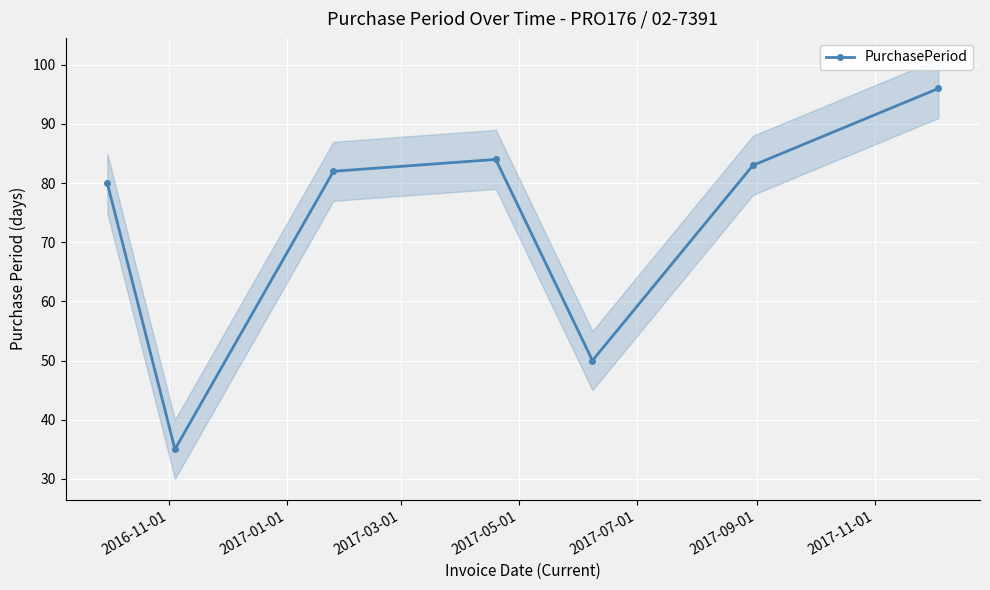

What is the average value?

73